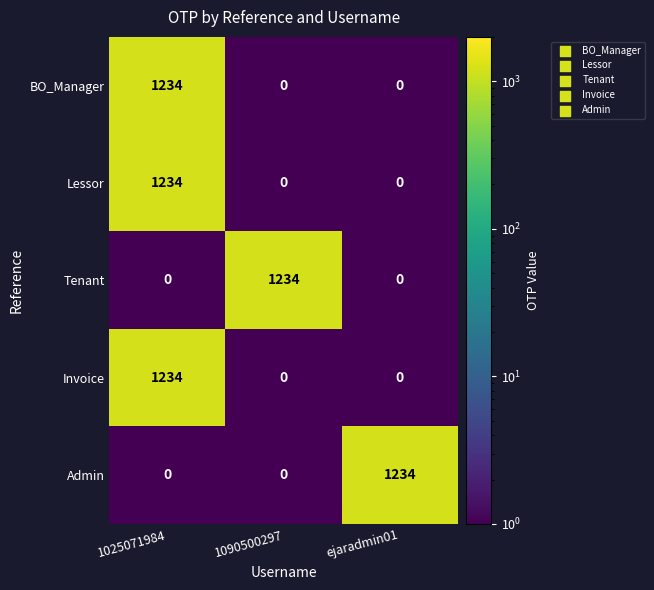

Reading left to right, transcribe all the data shown in this chart.

BO_Manager: 1234	0	0
Lessor: 1234	0	0
Tenant: 0	1234	0
Invoice: 1234	0	0
Admin: 0	0	1234